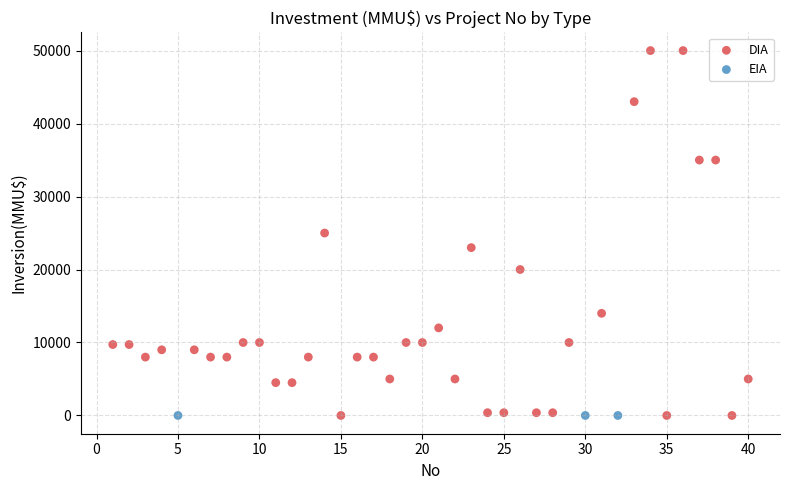

Which series contains the highest Y value?

DIA